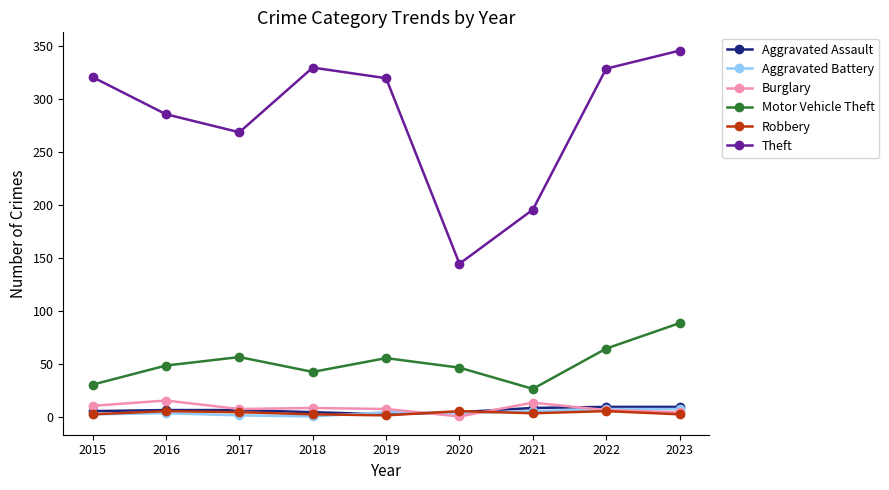

What is the maximum value shown in the chart?

346